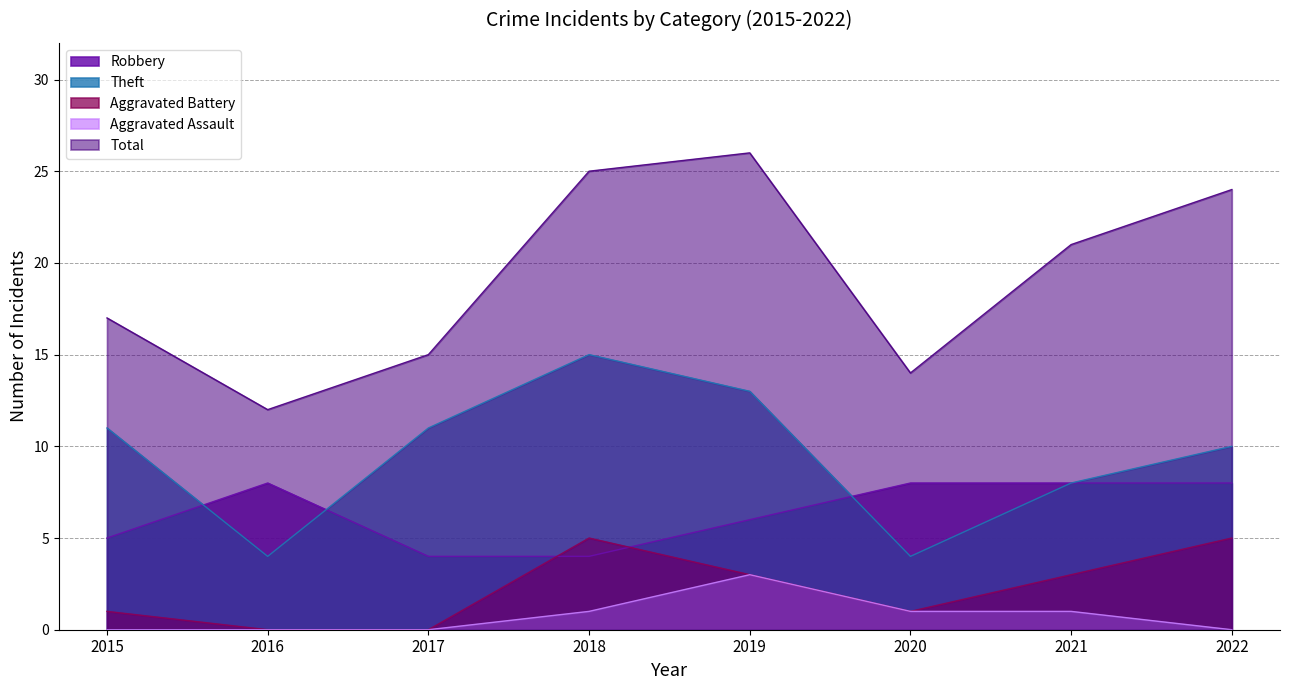

True or false: Robbery has more than 2 interior local peaks.

False